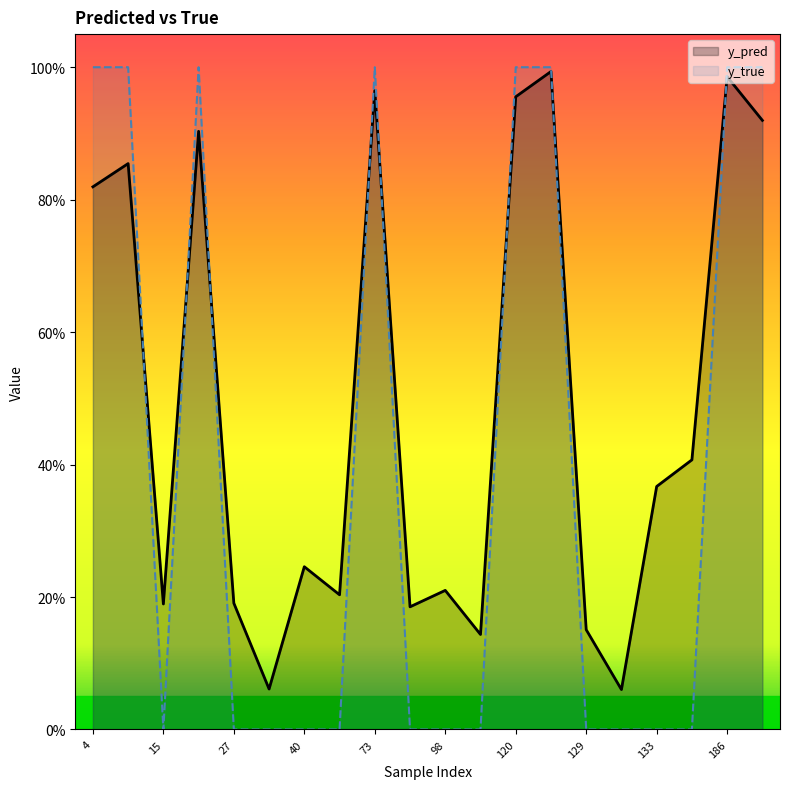

What is the value of the y_pred point at the 18th from the left?

0.4